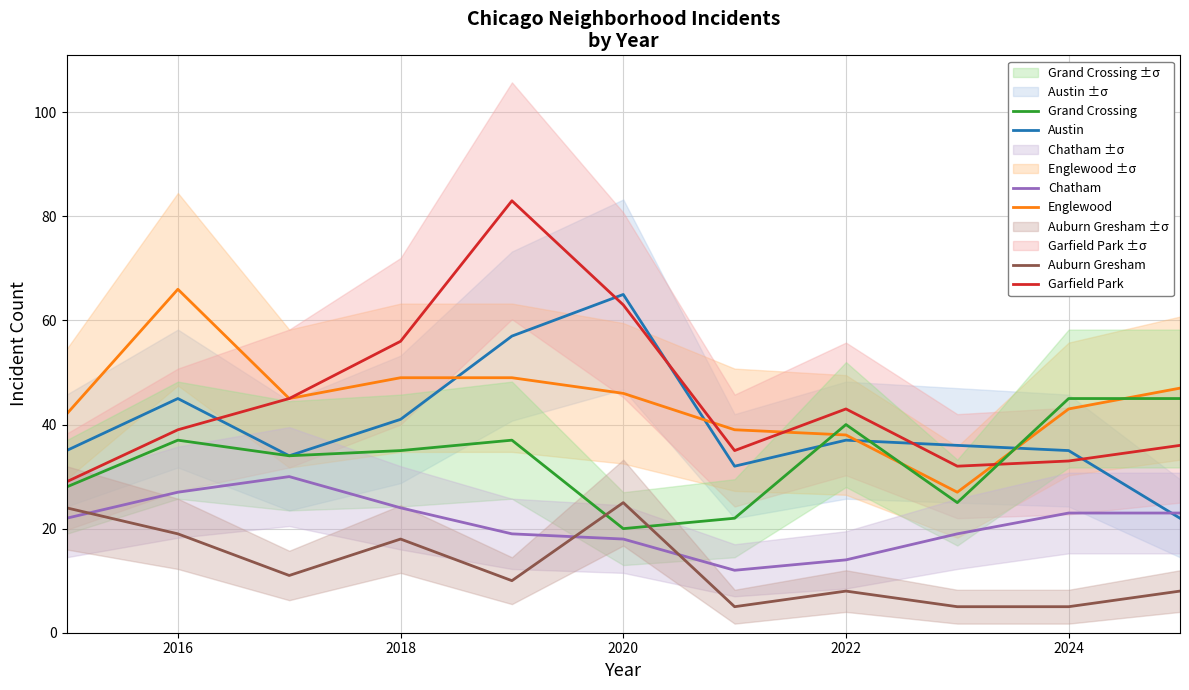

The Austin series shows 45 at 2016. True or false?

True